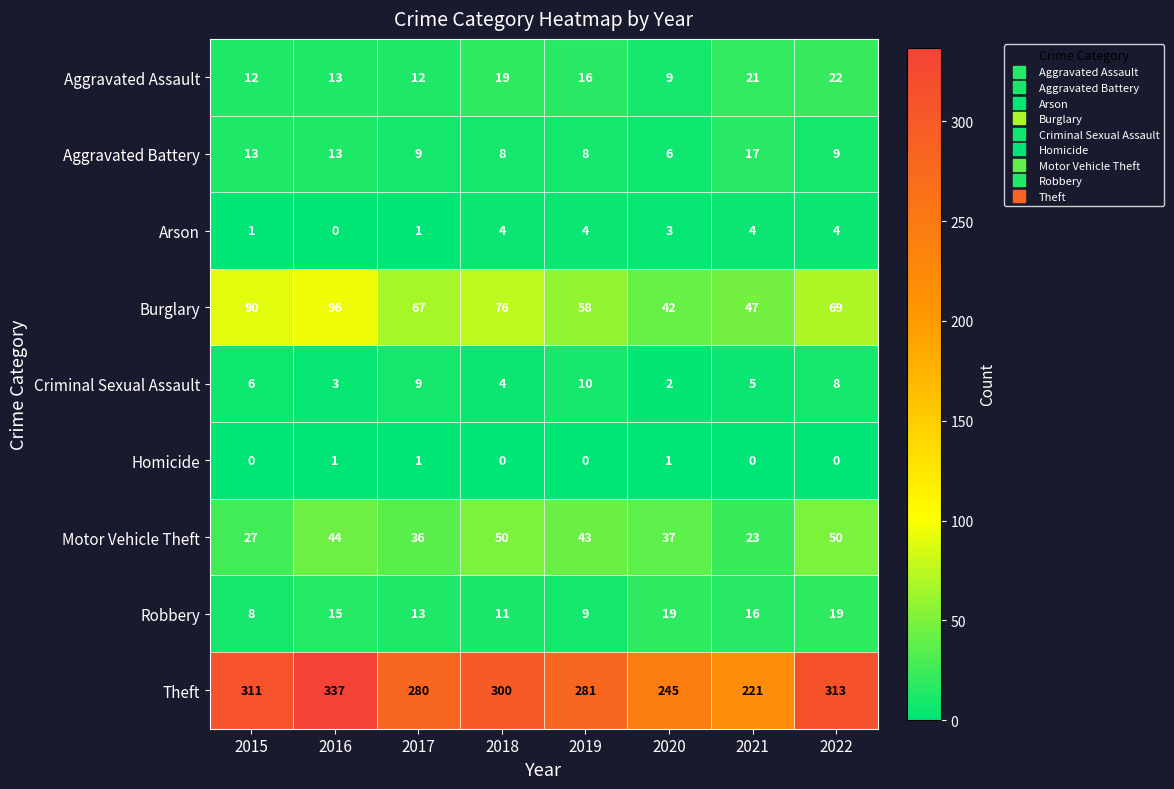

True or false: Homicide has a value of 1 at 2020.

True